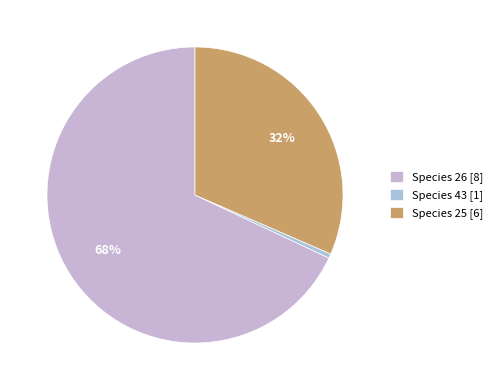

How many segments does this pie chart have?

3